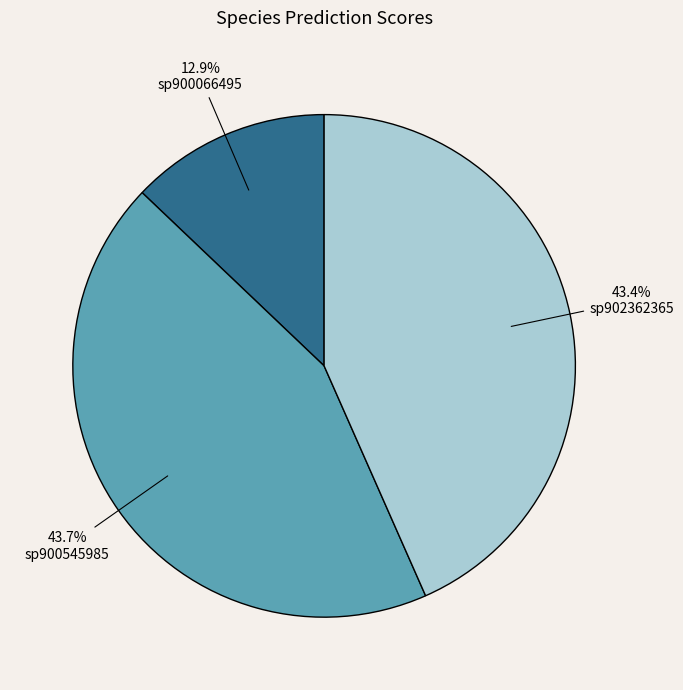

Does any single category account for the majority?

No